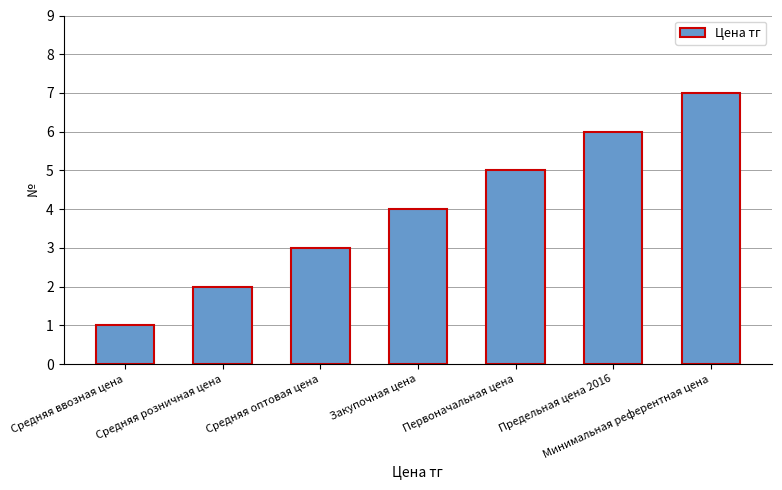

What is the label of the 6th bar from the right?

Средняя розничная цена